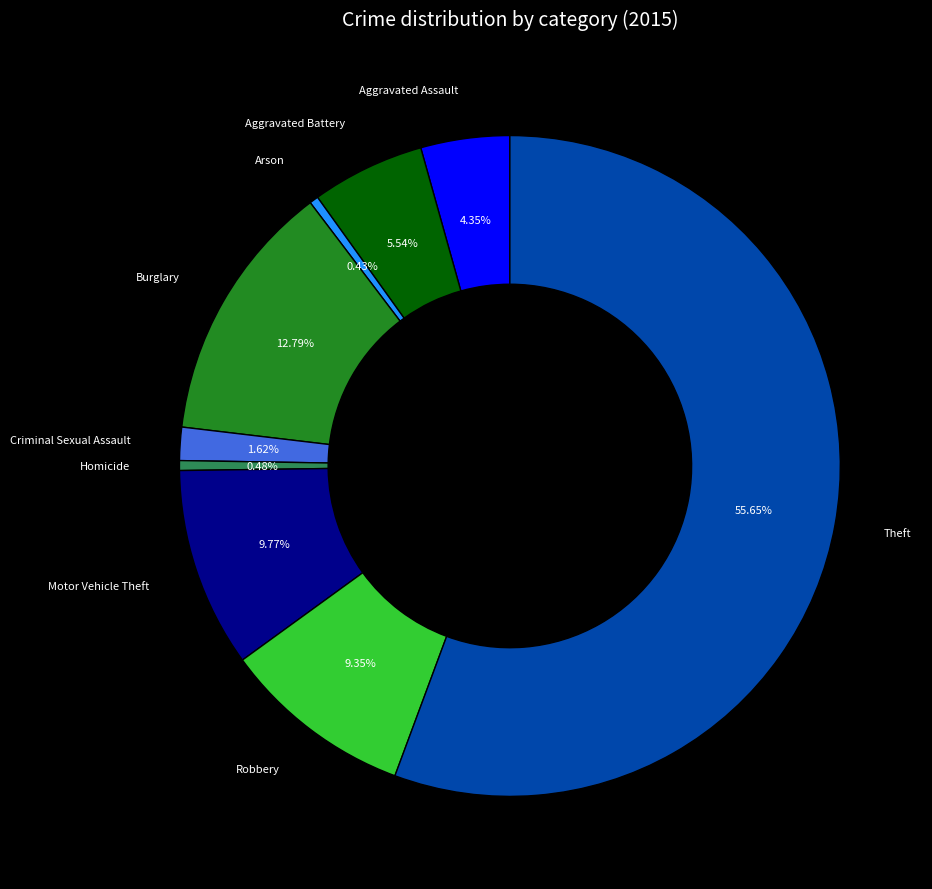

To the nearest percent, what is the difference between the largest and smallest slice percentages?

55%